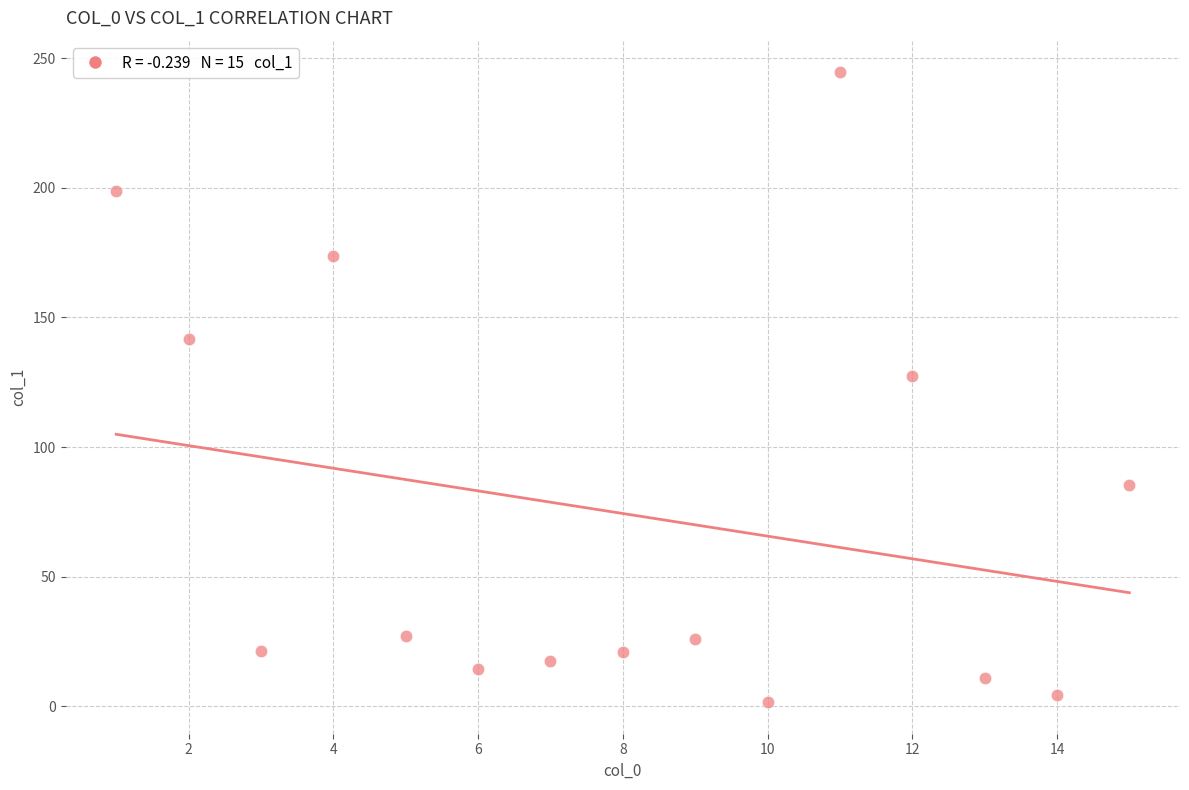

What is the range of X values (max minus min)?

14.0